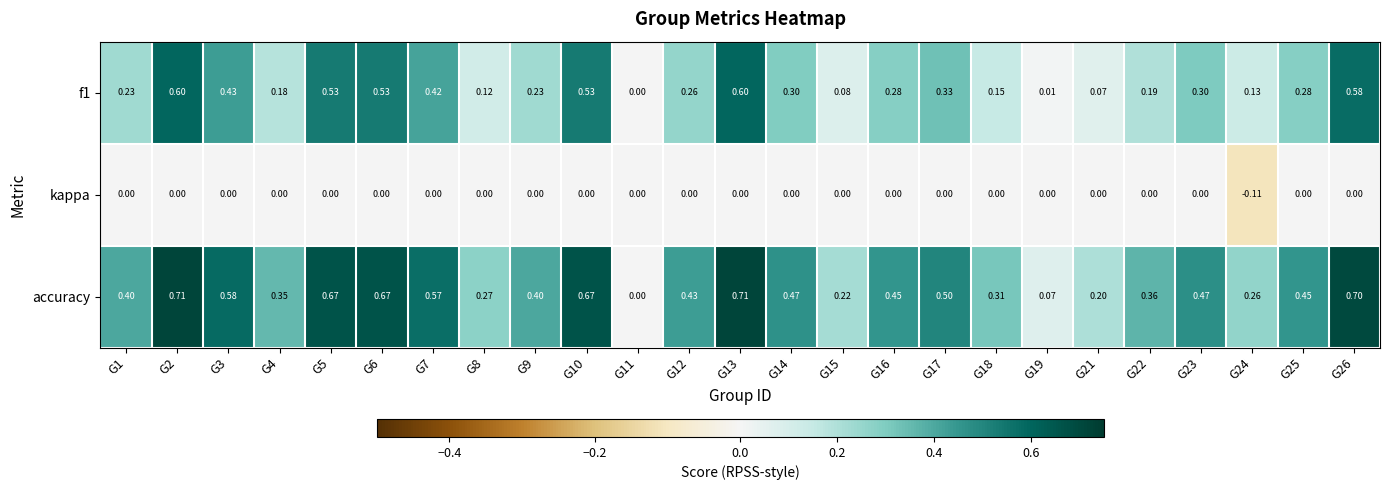

Which series has the largest range (max minus min)?

accuracy